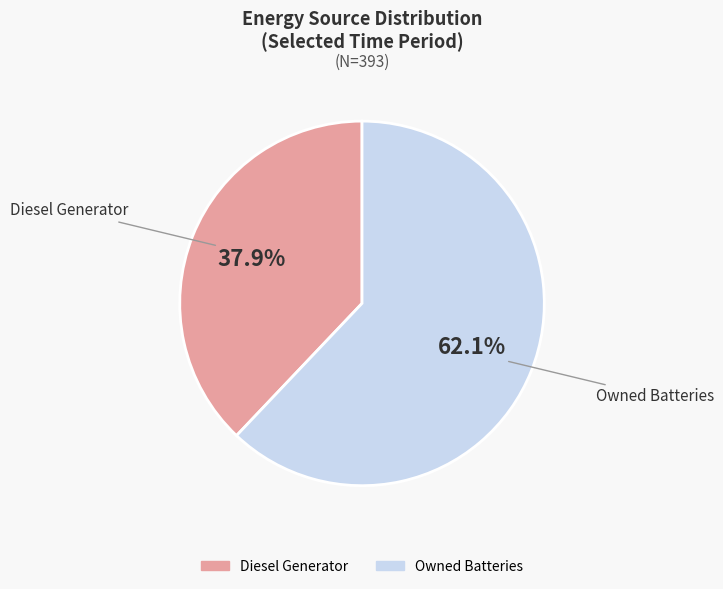

Is there any slice that represents more than half of the pie?

Yes